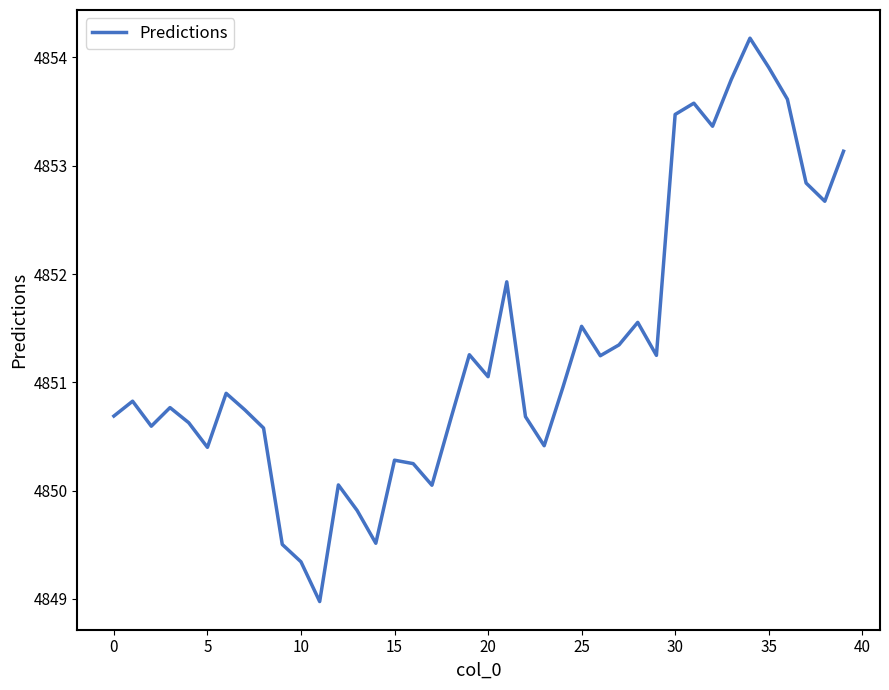

What is the minimum value shown in the chart?

4849.0